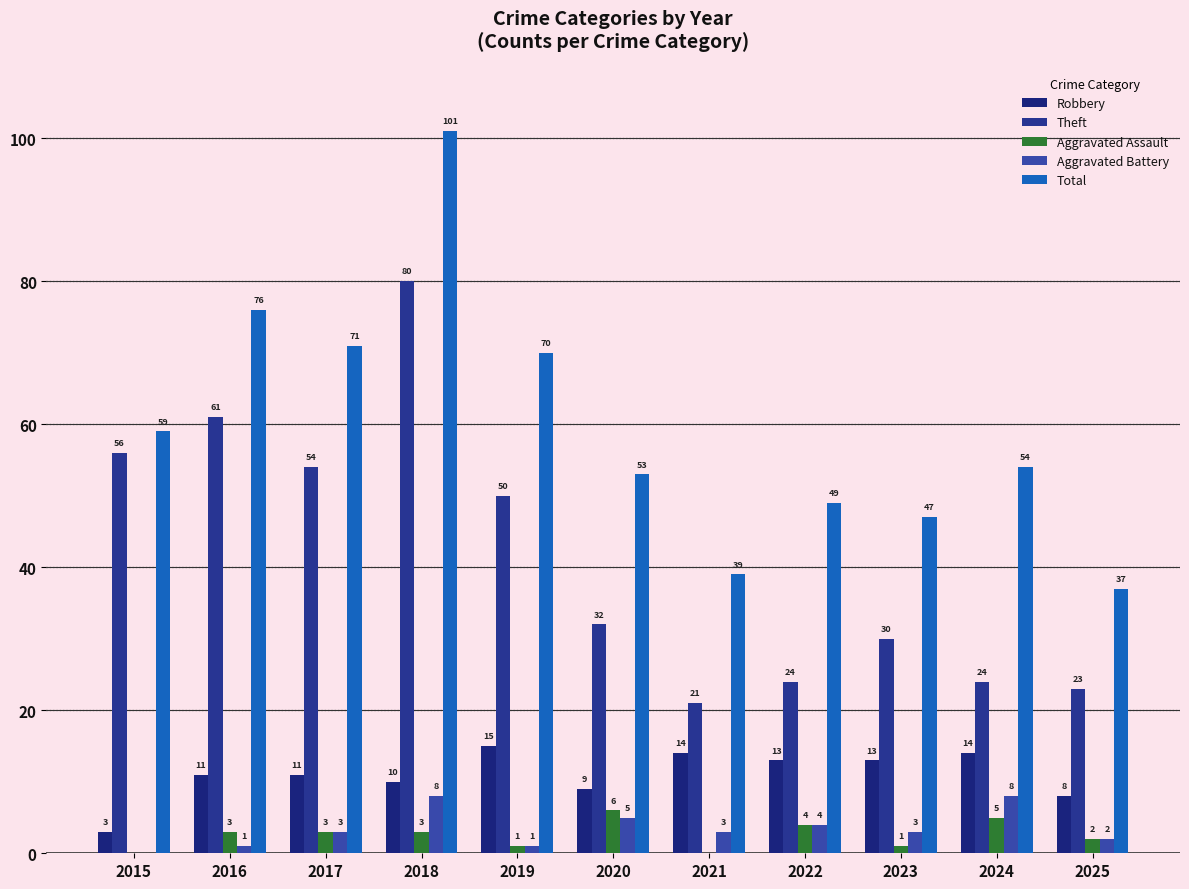

Is it true that Robbery equals 16 at 2020?

False